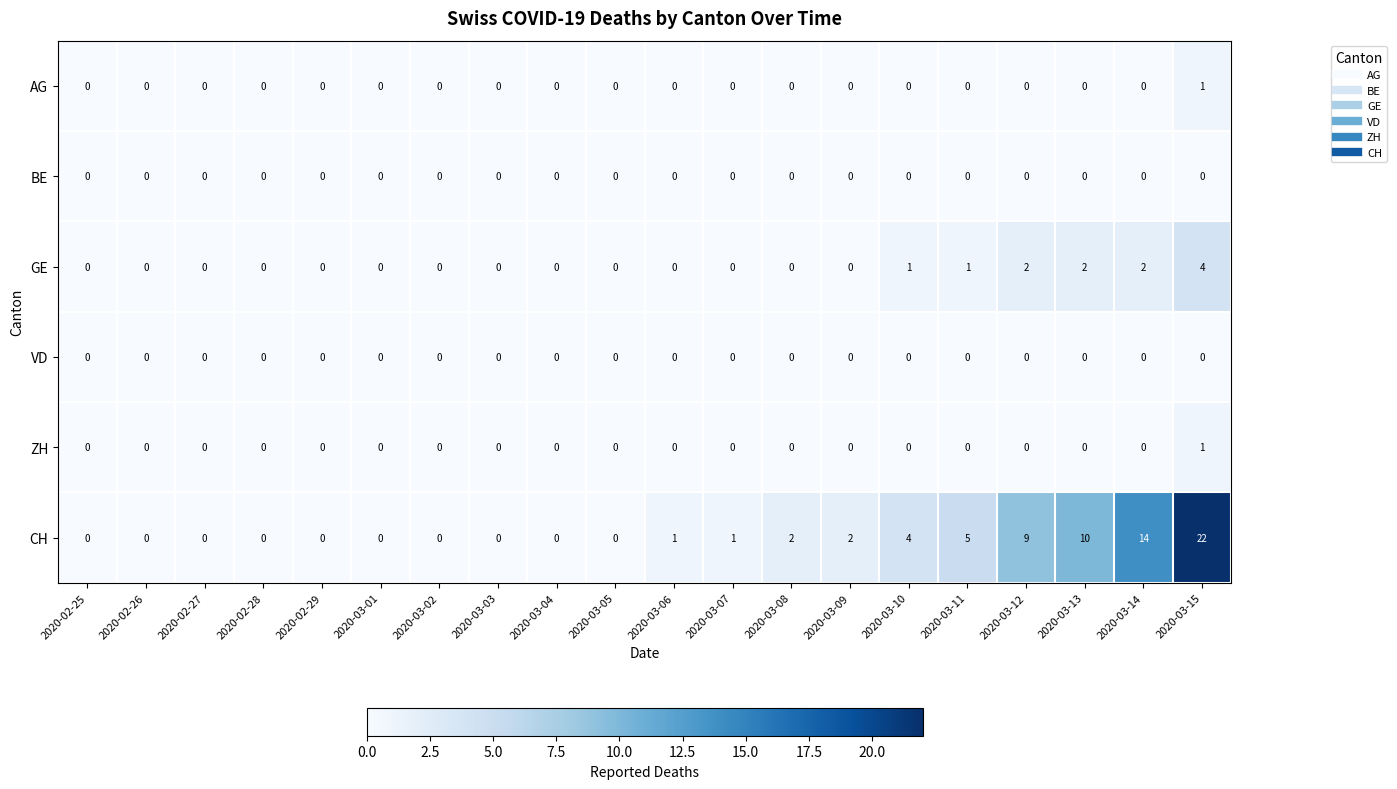

How many values in ZH are above zero?

1